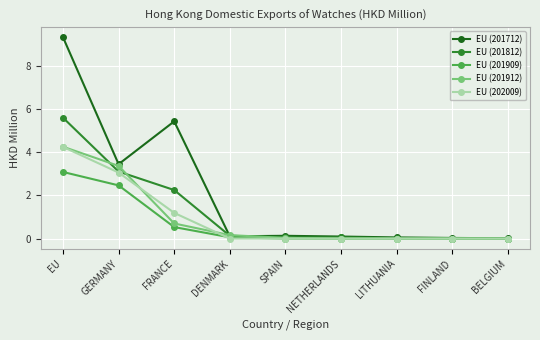

What is the label of the 7th point from the right?

FRANCE